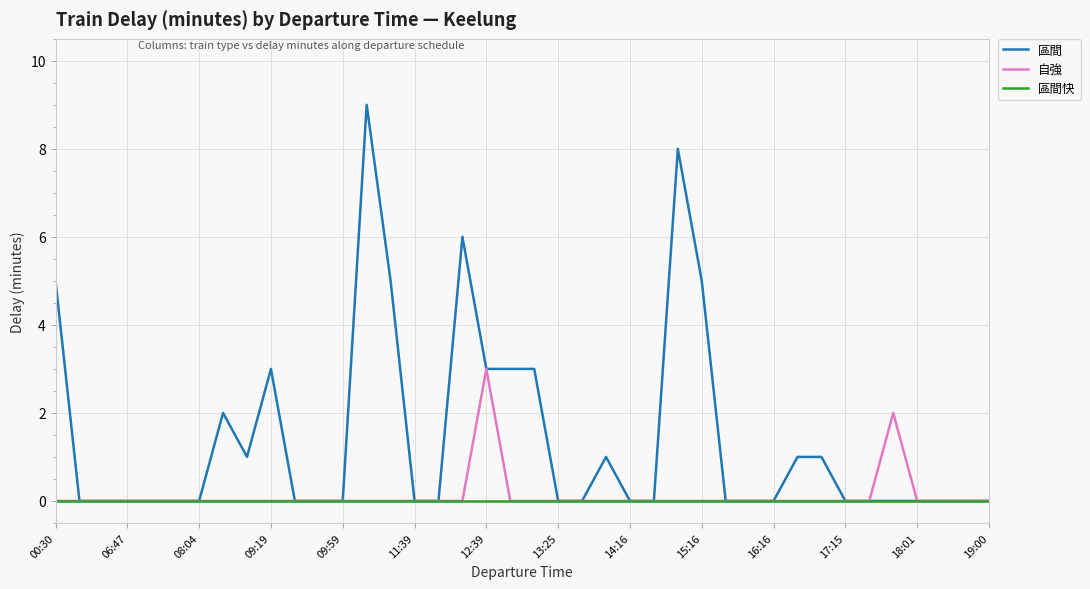

What are all the series names shown in the legend?

區間, 自強, 區間快